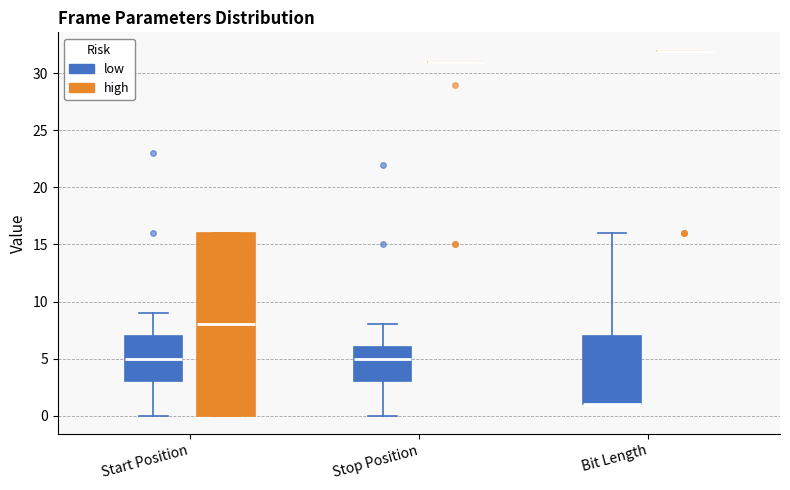

Which box is the tallest, from its lower edge to its upper edge?

Start Position (high)